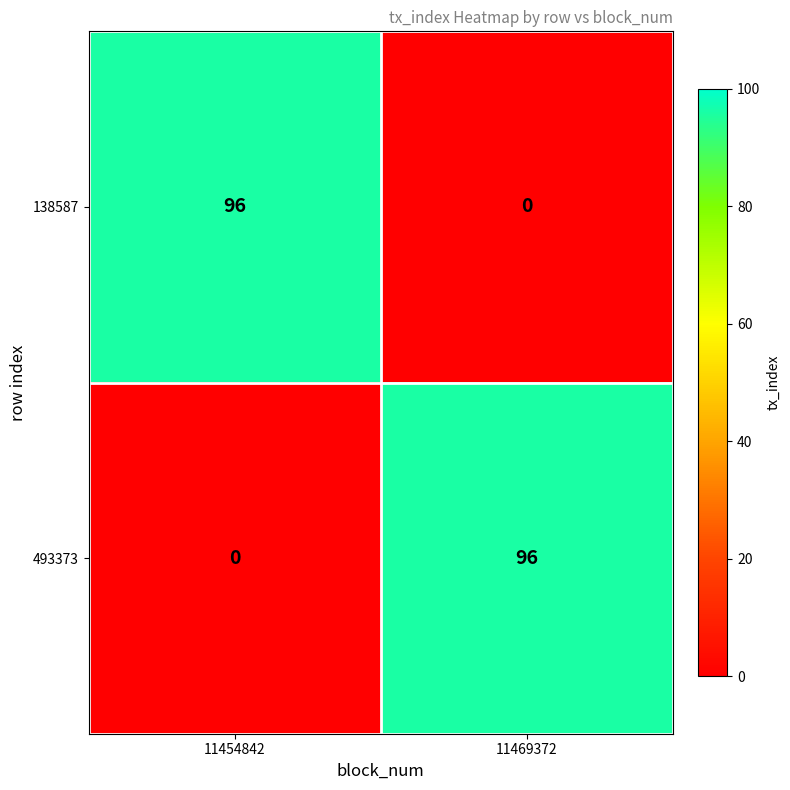

Is it true that 493373 equals 169 at 11469372?

False